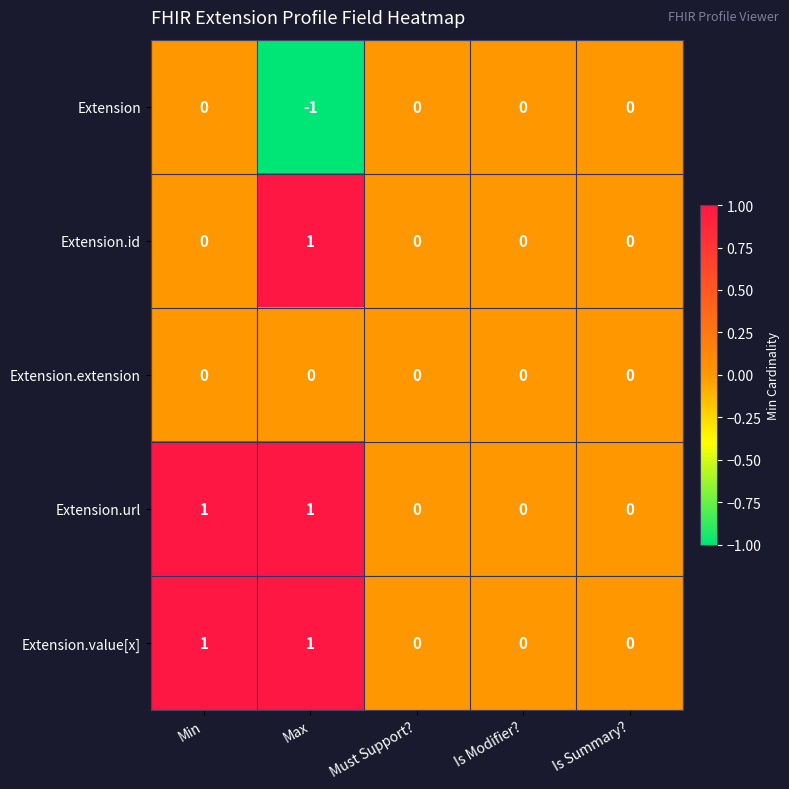

Reading left to right, what are all the values shown in this chart?

Extension: 0	-1	0	0	0
Extension.id: 0	1	0	0	0
Extension.extension: 0	0	0	0	0
Extension.url: 1	1	0	0	0
Extension.value[x]: 1	1	0	0	0